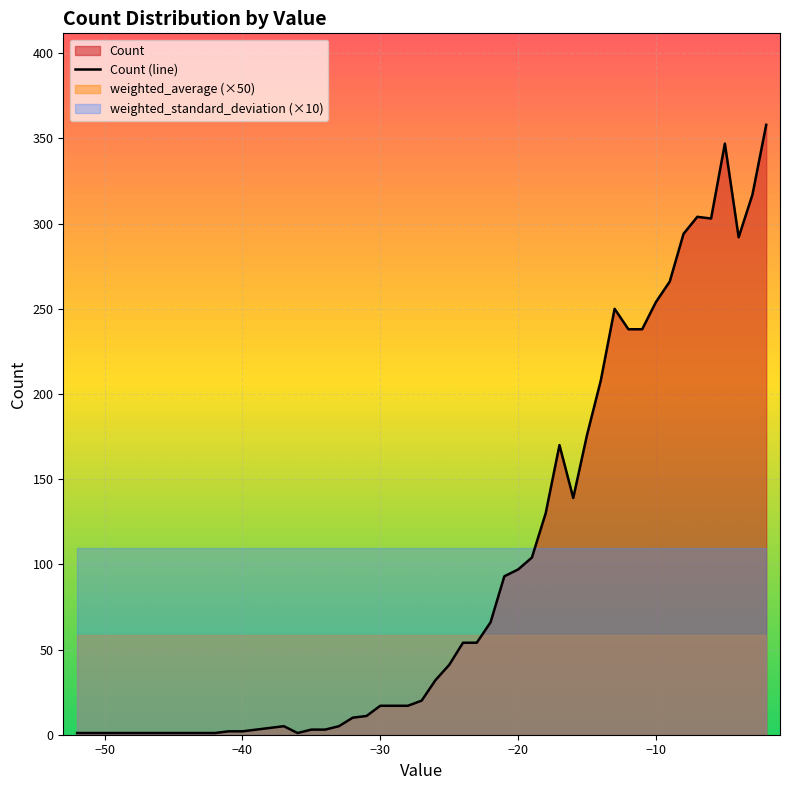

What is the greatest value displayed?

358